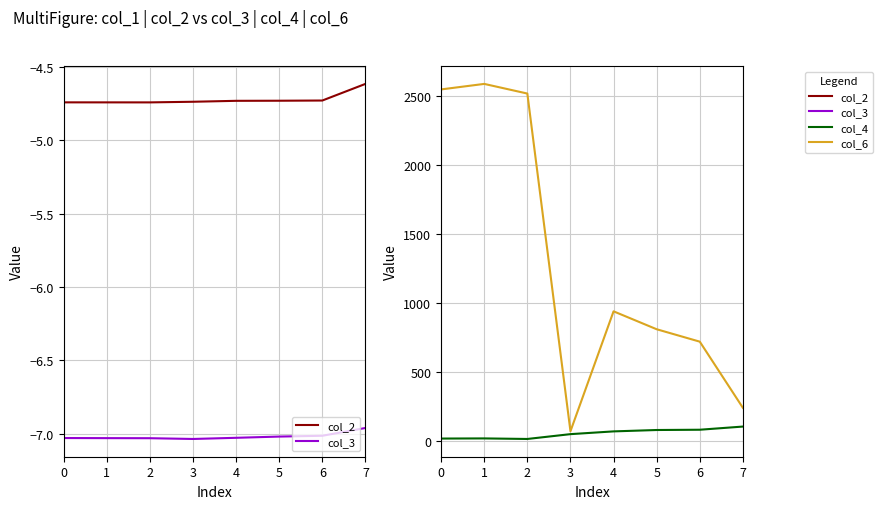

In col_4, how many points are lower than both neighbors (excluding endpoints)?

1